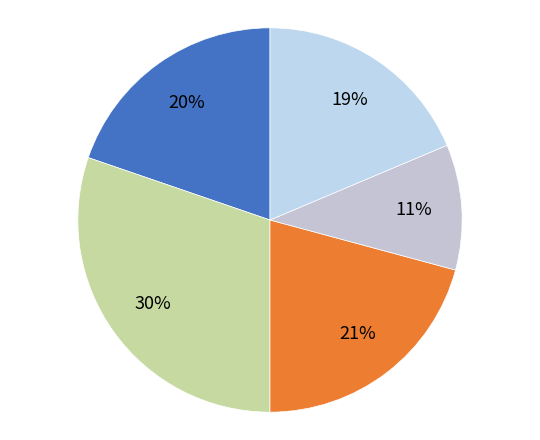

Rank the categories by value from lowest to highest.

Non-current liabilities, Equity, Current assets, Current liabilities, Non-current assets